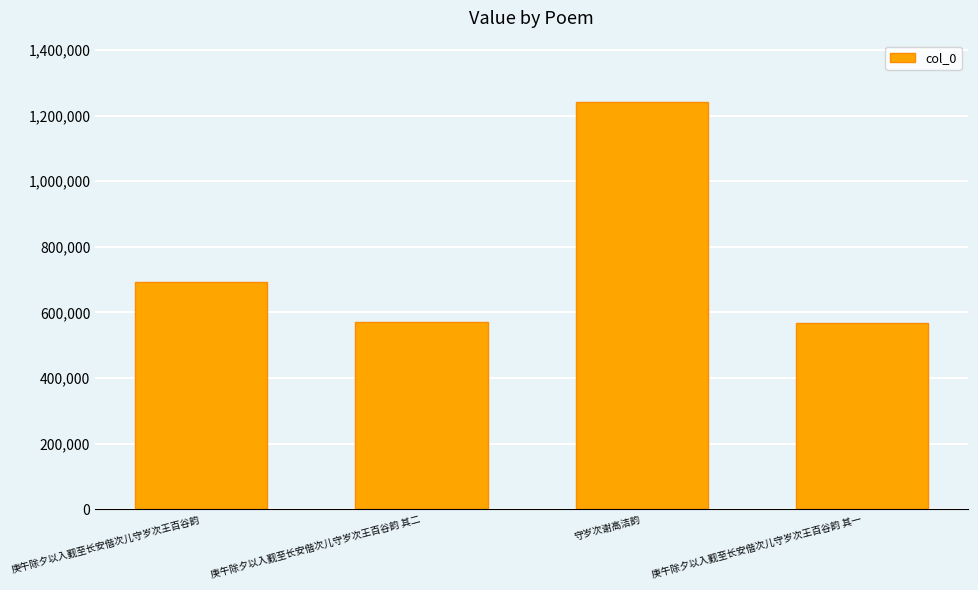

What is the difference between the maximum and minimum values?

673280